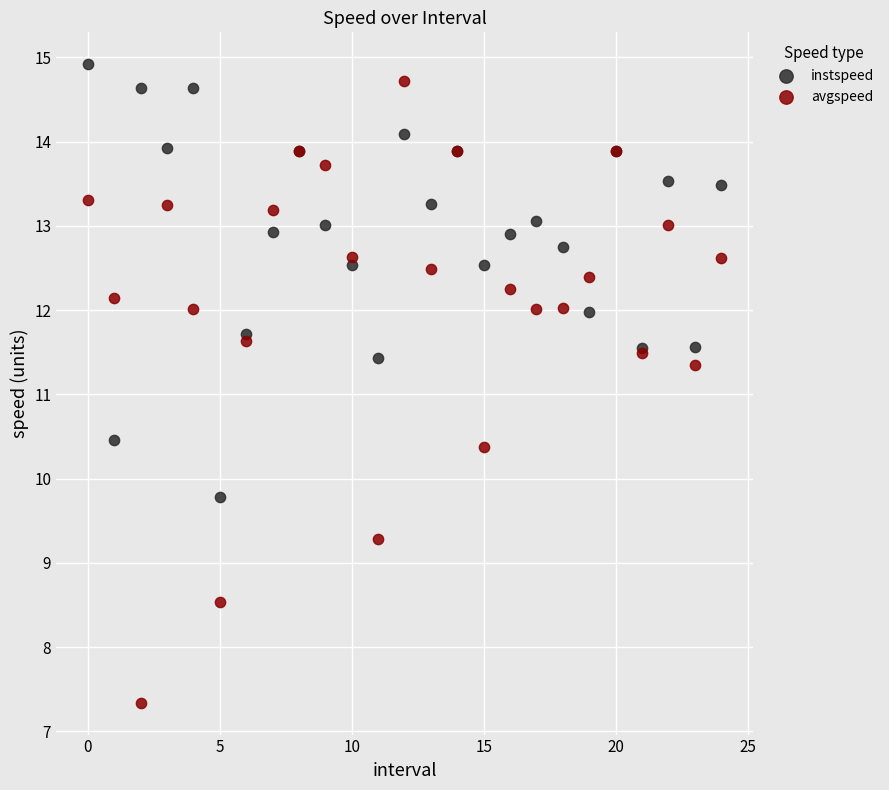

Which series contains the highest Y value?

instspeed